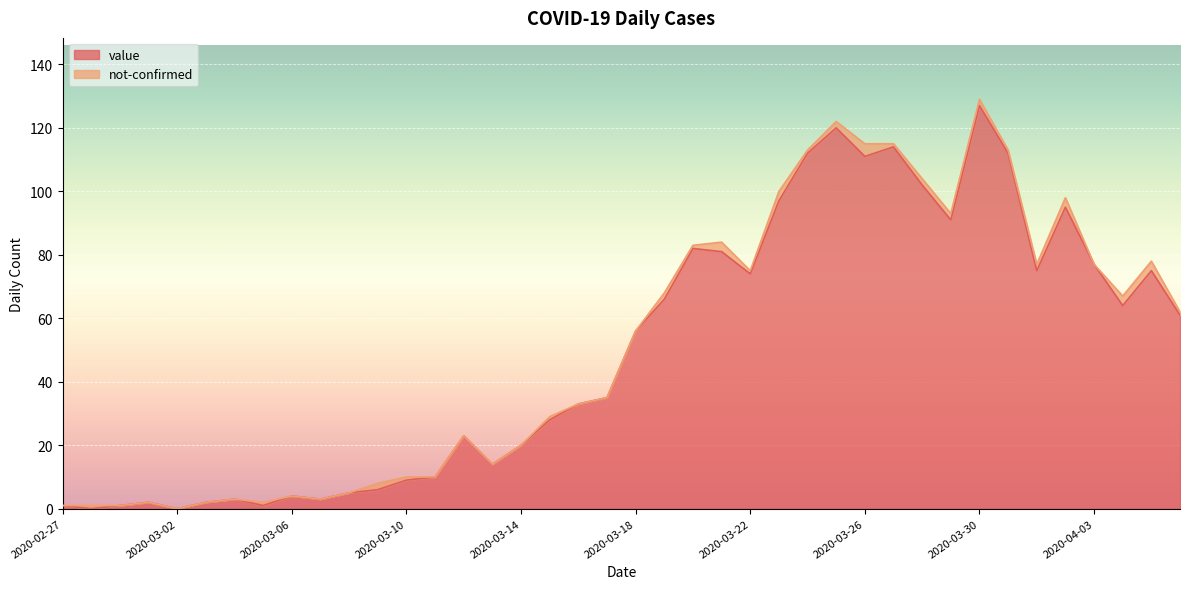

Is it true that the value at 2020-04-05 is 41?

False